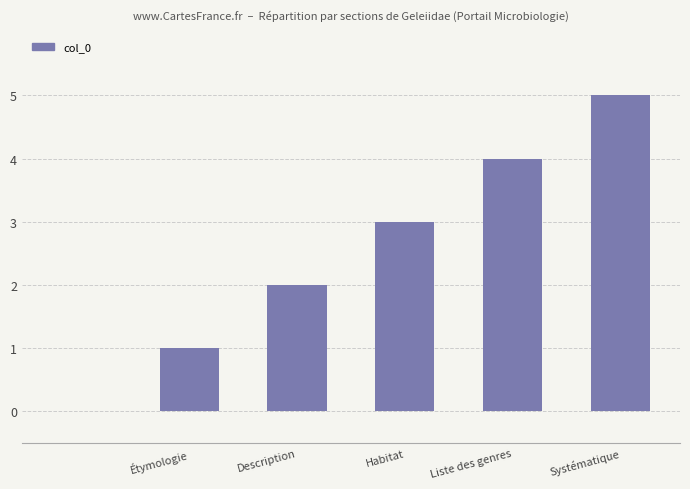

What is the sum of all values?

15